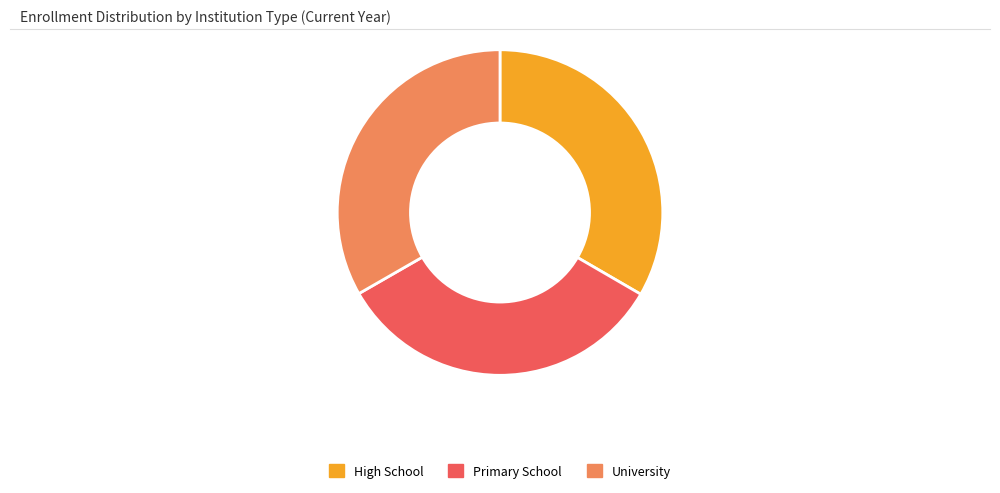

Is it true that Primary School is 45% of the pie?

False